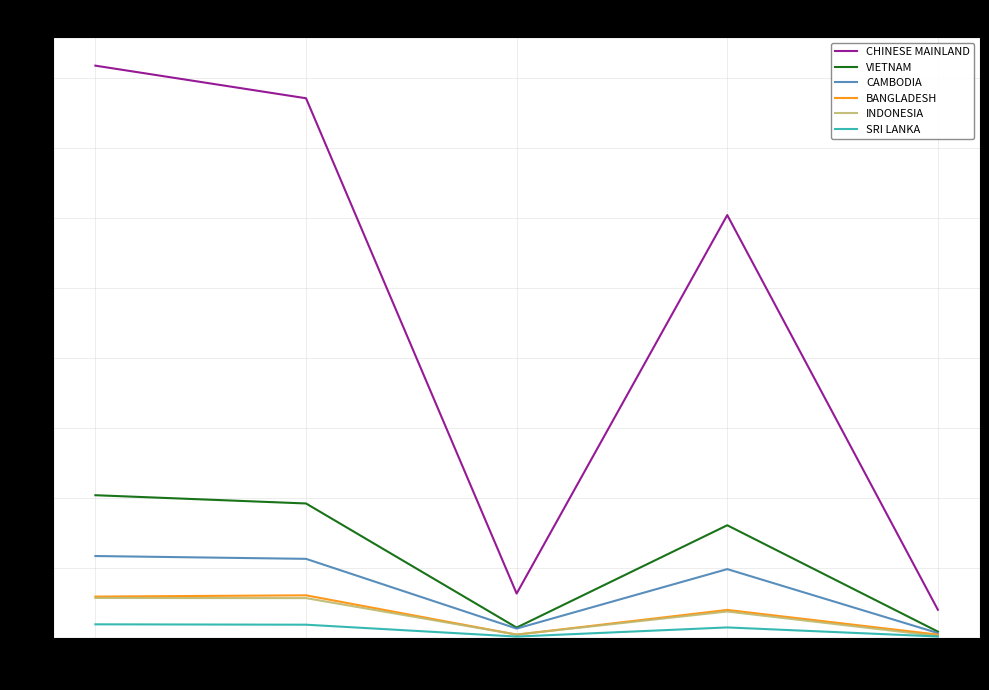

In BANGLADESH, how many points are lower than both neighbors (excluding endpoints)?

1